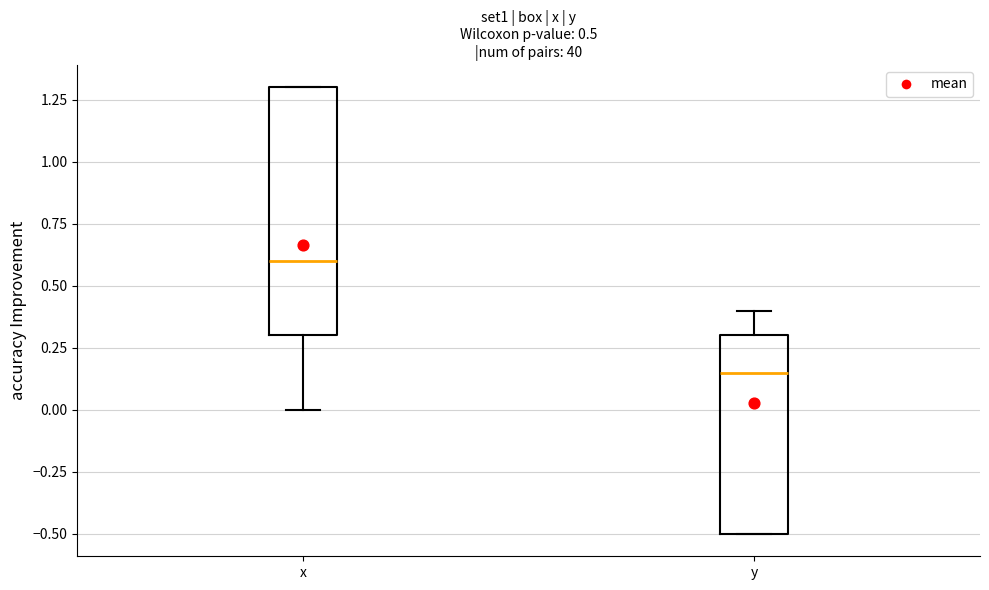

Which box is the tallest, from its lower edge to its upper edge?

x